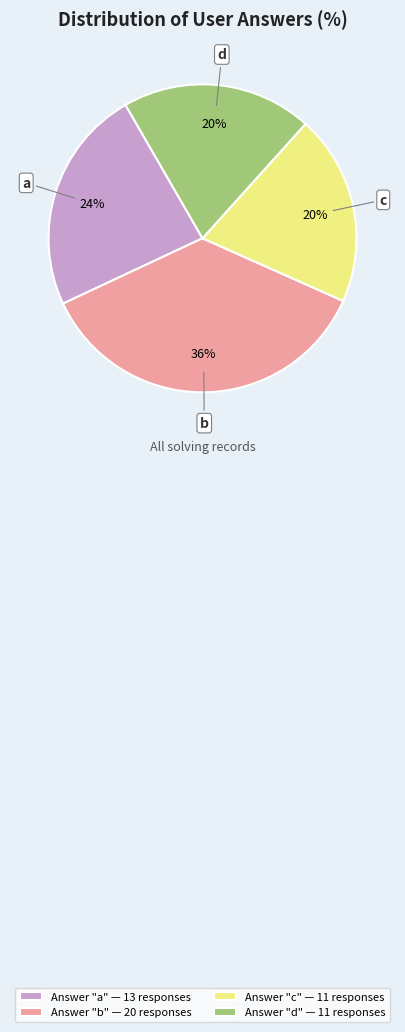

What percentage is the d slice, to the nearest percent?

20%